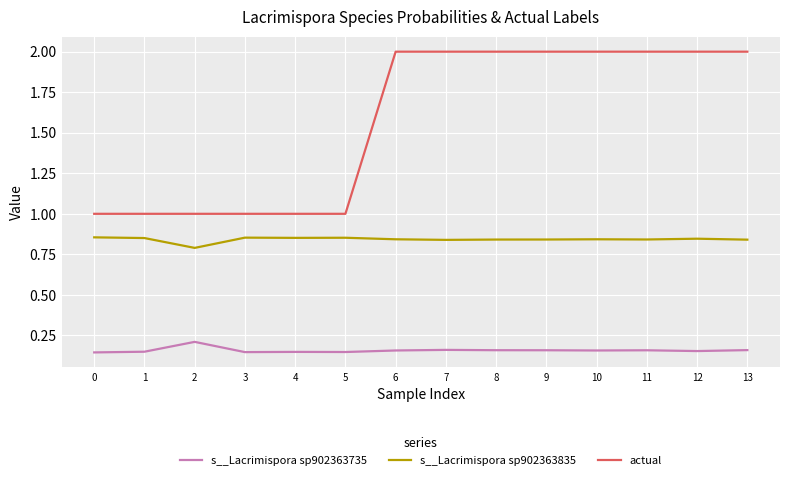

True or false: actual has a value of 1.4 at 5.

False